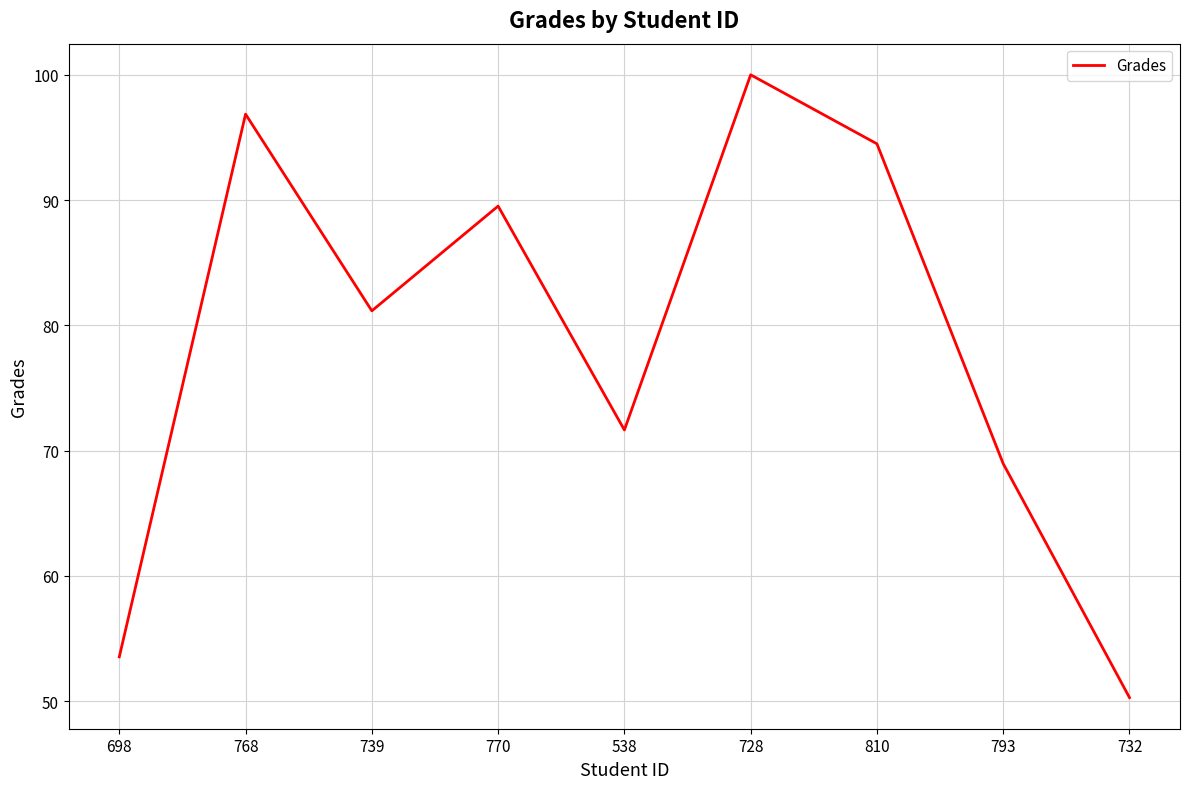

What is the difference between the second highest and second lowest values?

43.3